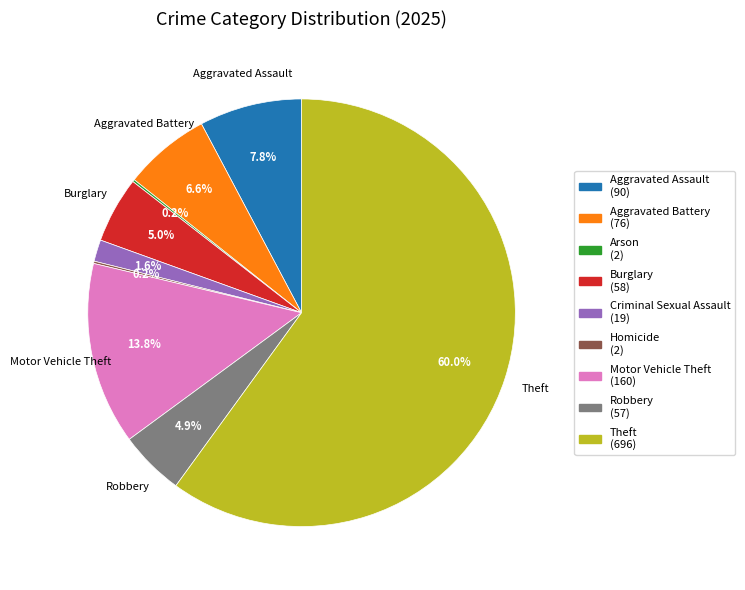

Does any single category account for the majority?

Yes